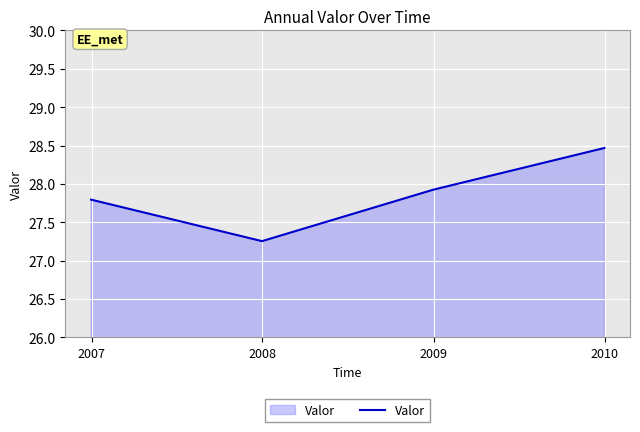

What is the difference between the maximum and second lowest values?

0.7